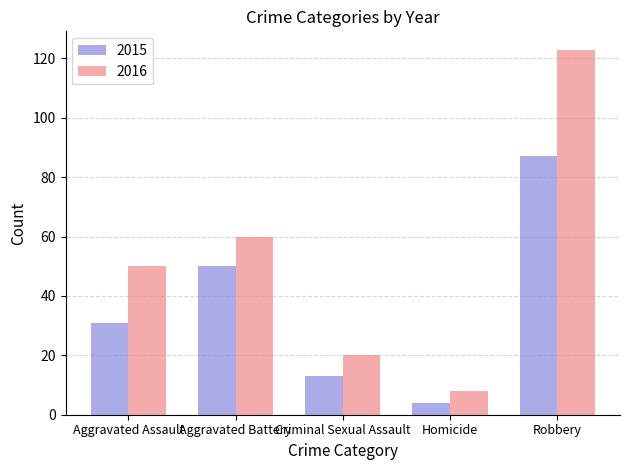

At which label is 2015 closest to 45?

Aggravated Battery